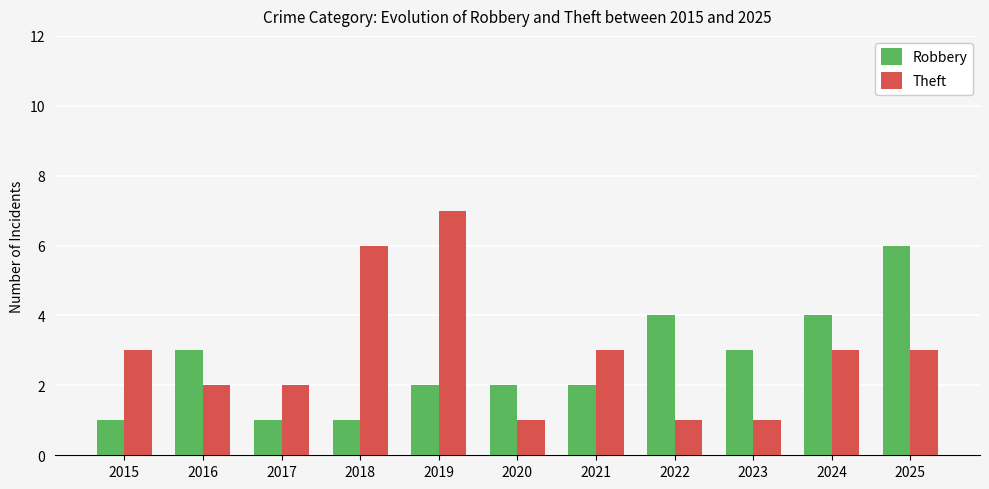

At 2022, list the series in order from largest to smallest.

Robbery, Theft